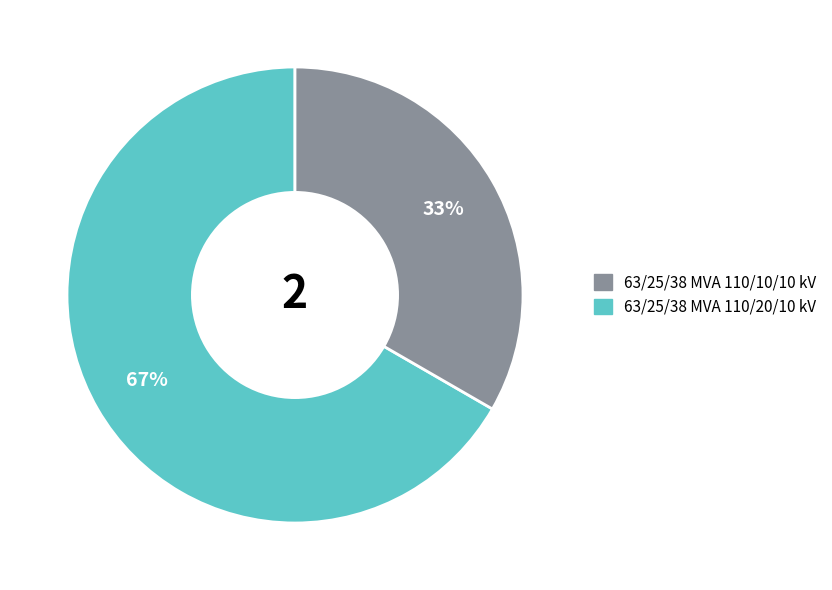

To the nearest percent, what is the average slice percentage?

50%